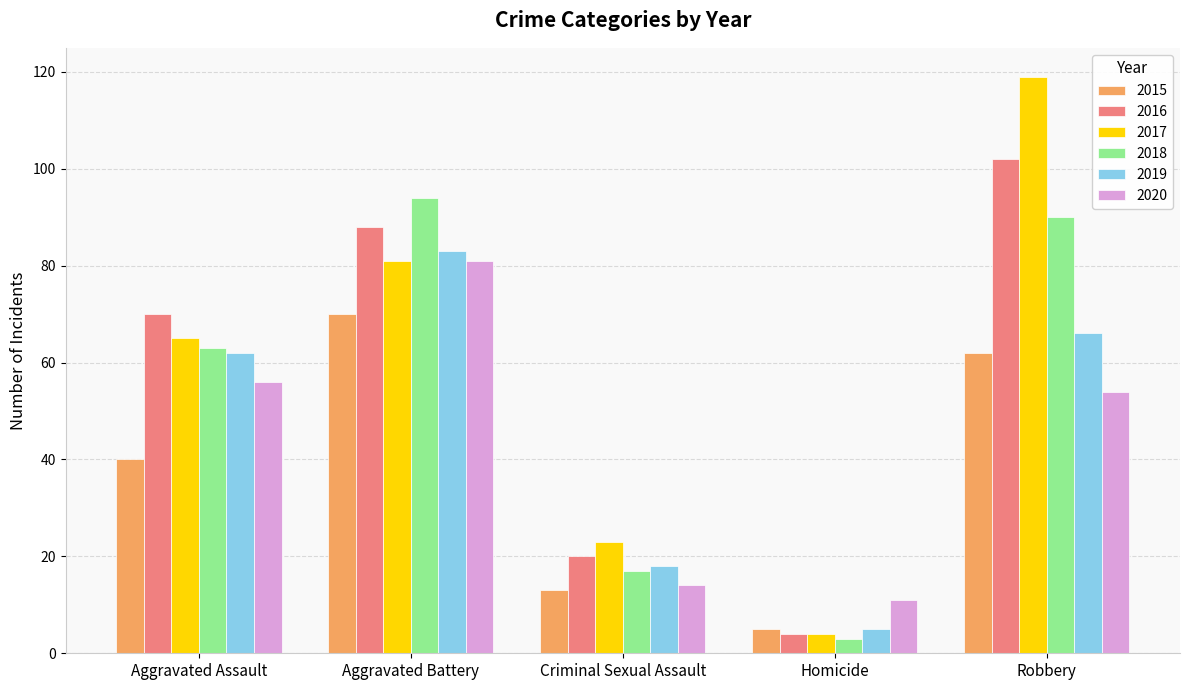

What is the maximum value shown in the chart?

119